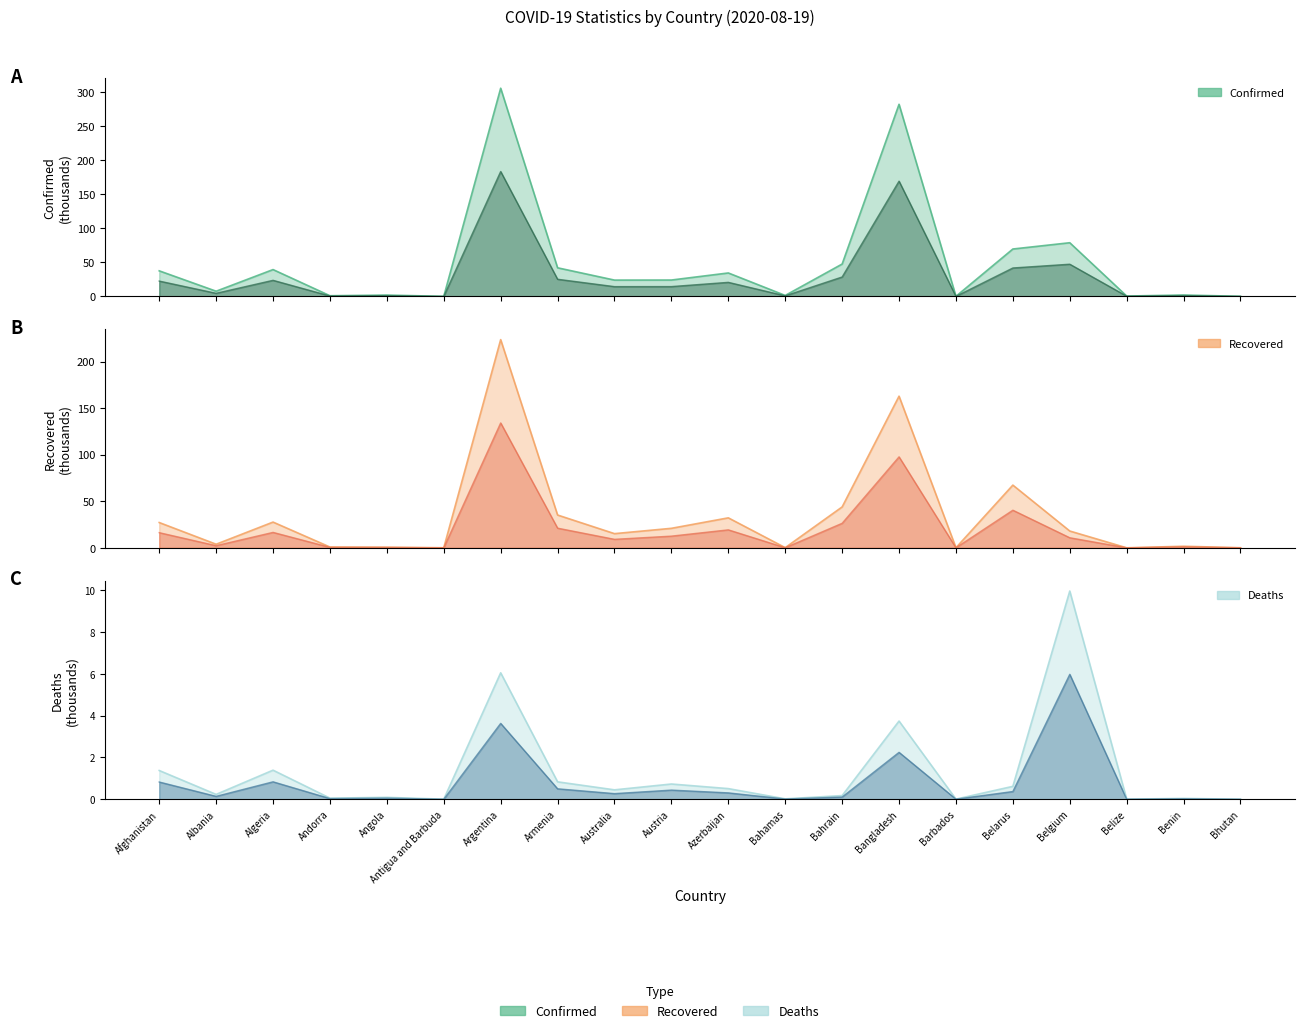

Reading left to right, transcribe all the data shown in this chart.

Confirmed: Afghanistan=37.6	Albania=7.7	Algeria=39.4	Andorra=1.0	Angola=2.0	Antigua and Barbuda=0.1	Argentina=306.0	Armenia=42.1	Australia=24.0	Austria=24.1	Azerbaijan=34.5	Bahamas=1.4	Bahrain=47.6	Bangladesh=282.3	Barbados=0.2	Belarus=69.7	Belgium=78.9	Belize=0.6	Benin=2.1	Bhutan=0.1
Recovered: Afghanistan=27.2	Albania=3.9	Algeria=27.7	Andorra=0.9	Angola=0.7	Antigua and Barbuda=0.1	Argentina=223.5	Armenia=35.2	Australia=15.2	Austria=21.0	Azerbaijan=32.2	Bahamas=0.2	Bahrain=43.9	Bangladesh=162.8	Barbados=0.1	Belarus=67.3	Belgium=18.0	Belize=0.0	Benin=1.7	Bhutan=0.1
Deaths: Afghanistan=1.4	Albania=0.2	Algeria=1.4	Andorra=0.1	Angola=0.1	Antigua and Barbuda=0.0	Argentina=6.0	Armenia=0.8	Australia=0.5	Austria=0.7	Azerbaijan=0.5	Bahamas=0.0	Bahrain=0.2	Bangladesh=3.7	Barbados=0.0	Belarus=0.6	Belgium=10.0	Belize=0.0	Benin=0.0	Bhutan=0.0